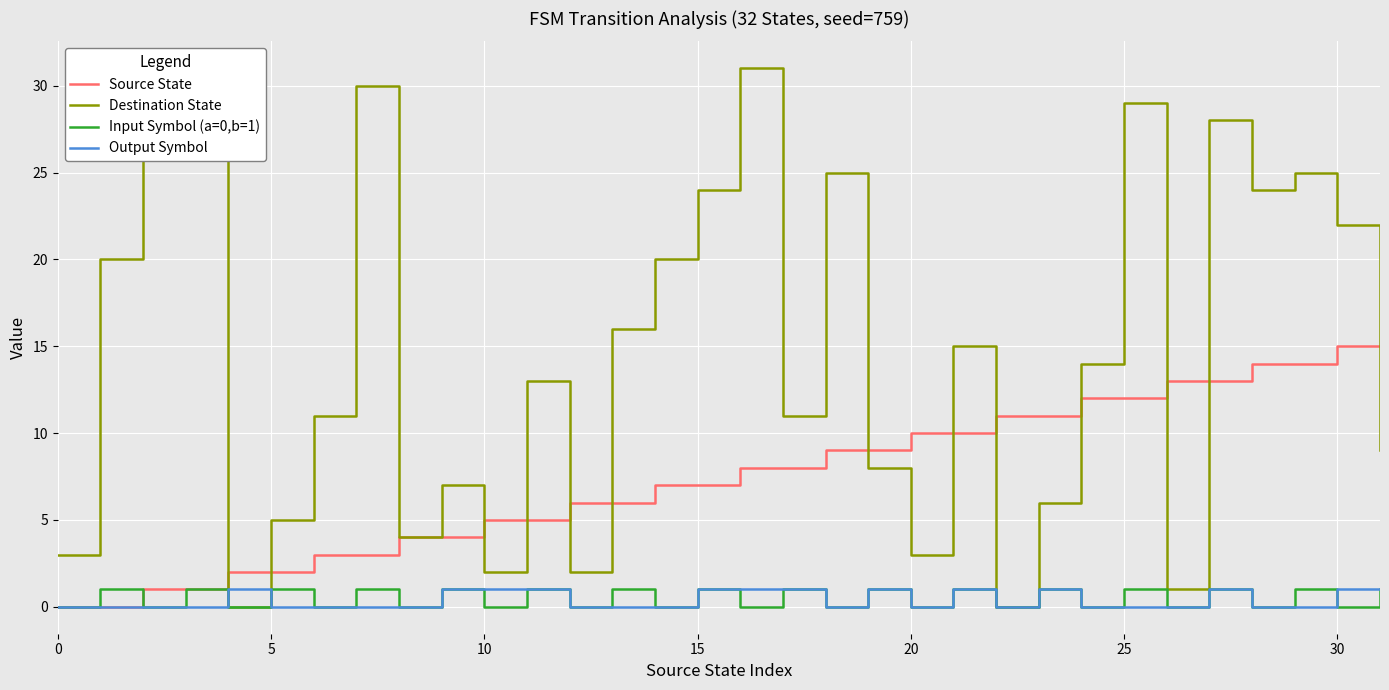

What are all the series names shown in the legend?

Source State, Destination State, Input Symbol (a=0,b=1), Output Symbol